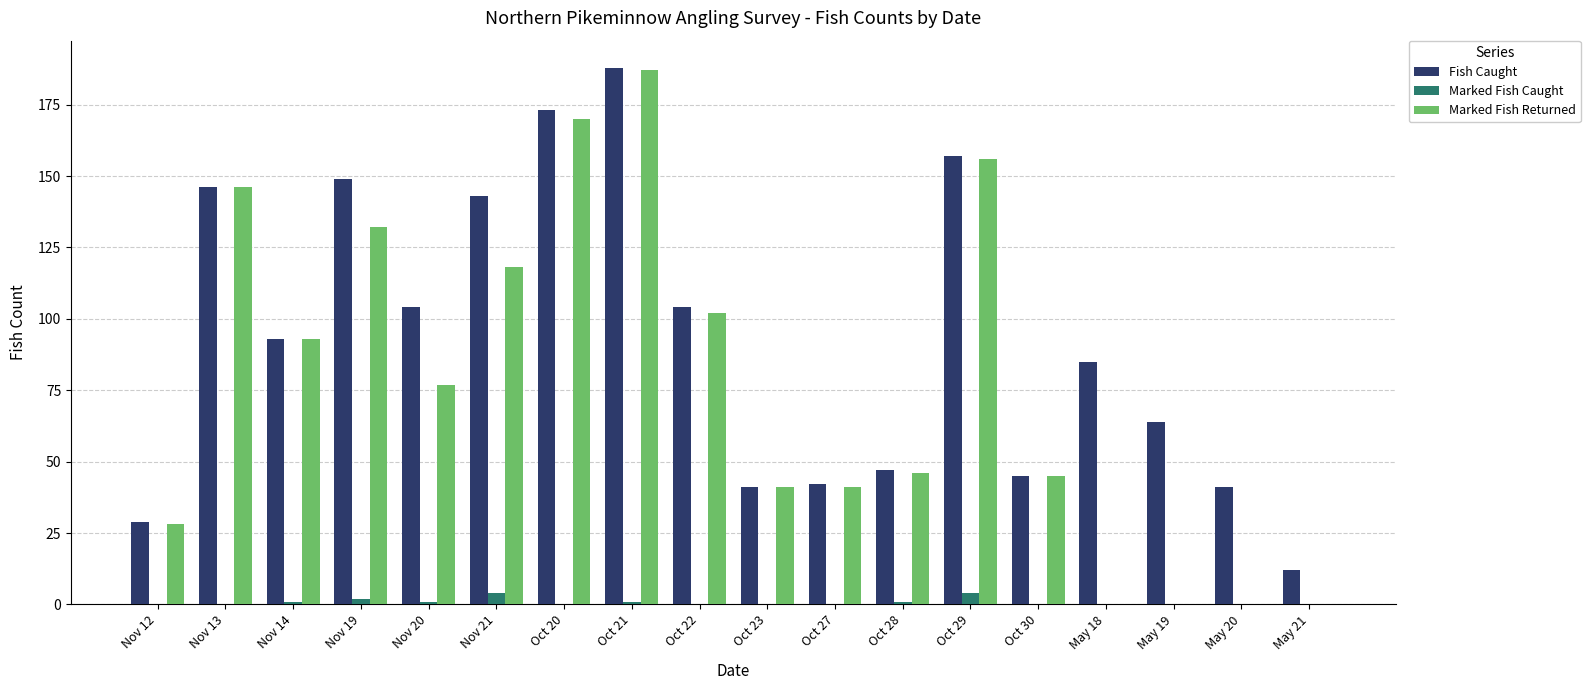

What is the highest value of the Marked Fish Returned series?

187